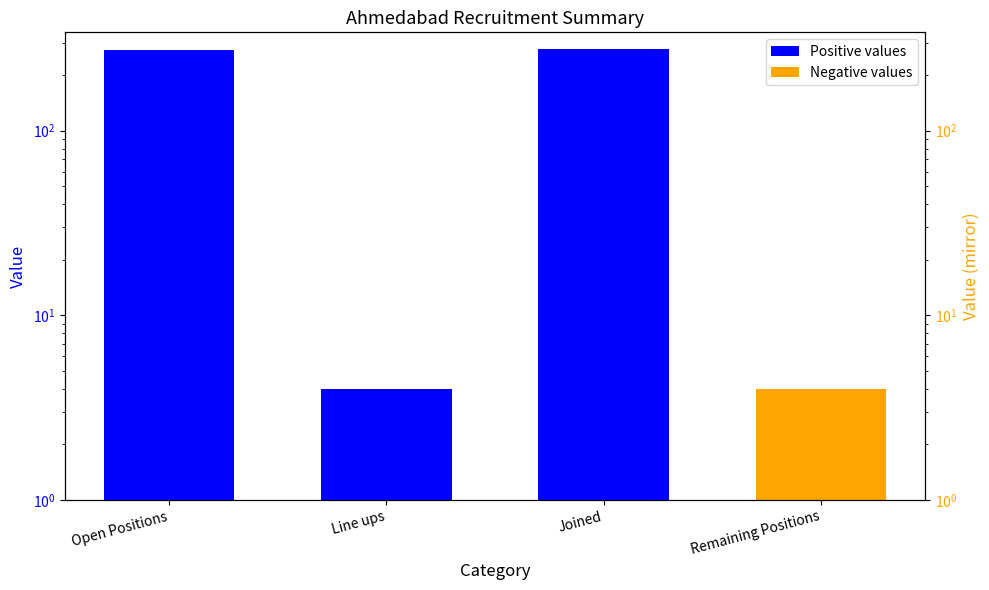

What is the smallest value displayed?

4